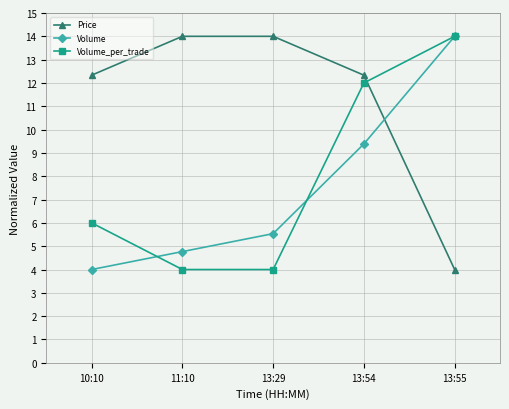

Reading right to left, extract all data points from this chart.

Price: 13:55=4.0	13:54=12.3	13:29=14.0	11:10=14.0	10:10=12.3
Volume: 13:55=14.0	13:54=9.4	13:29=5.5	11:10=4.8	10:10=4.0
Volume_per_trade: 13:55=14.0	13:54=12.0	13:29=4.0	11:10=4.0	10:10=6.0